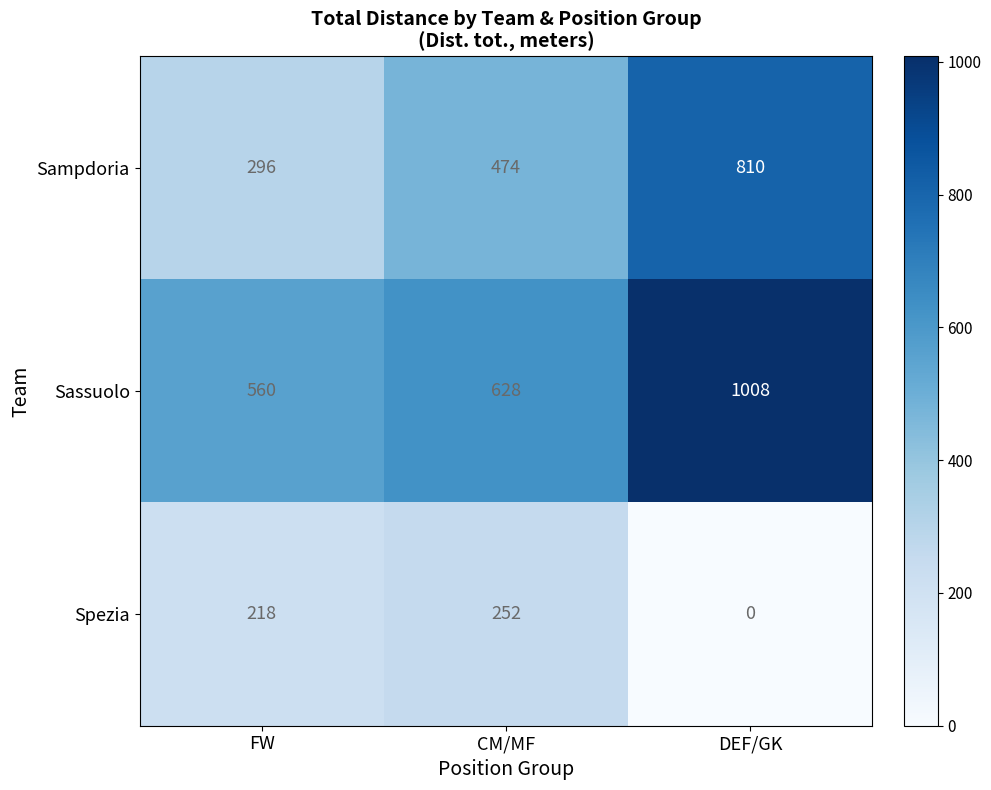

What is the average value of the Sampdoria series?

527